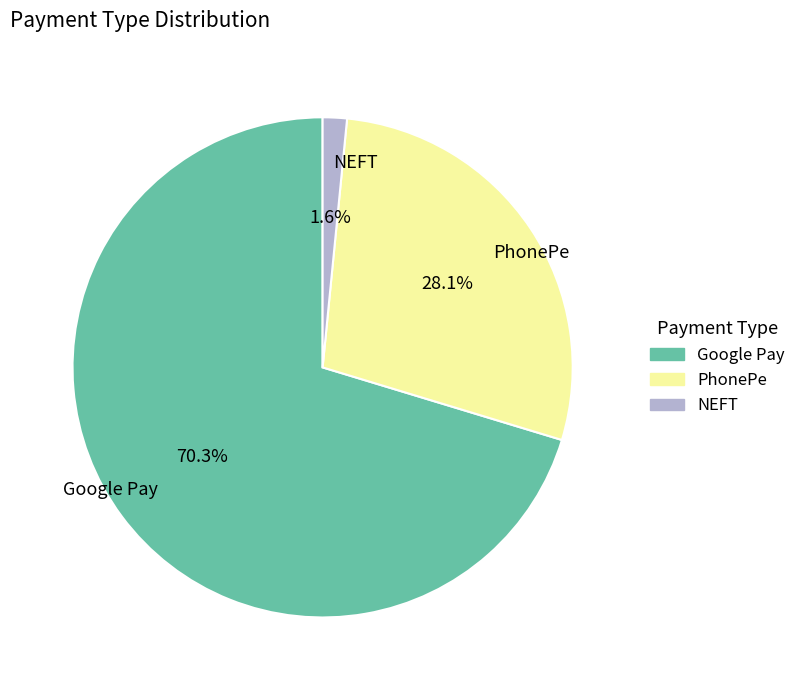

Between PhonePe and Google Pay, which is larger?

Google Pay